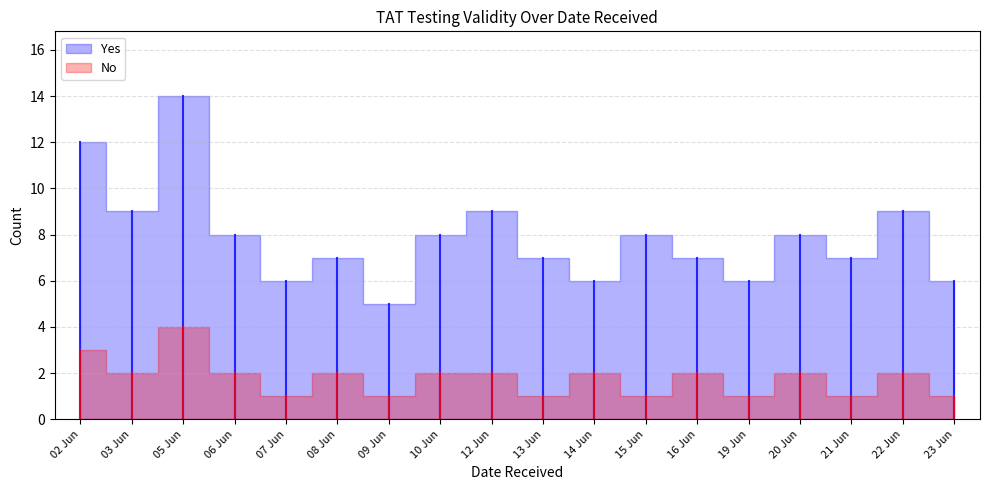

List the series in order of their peak value, highest first.

Yes, No